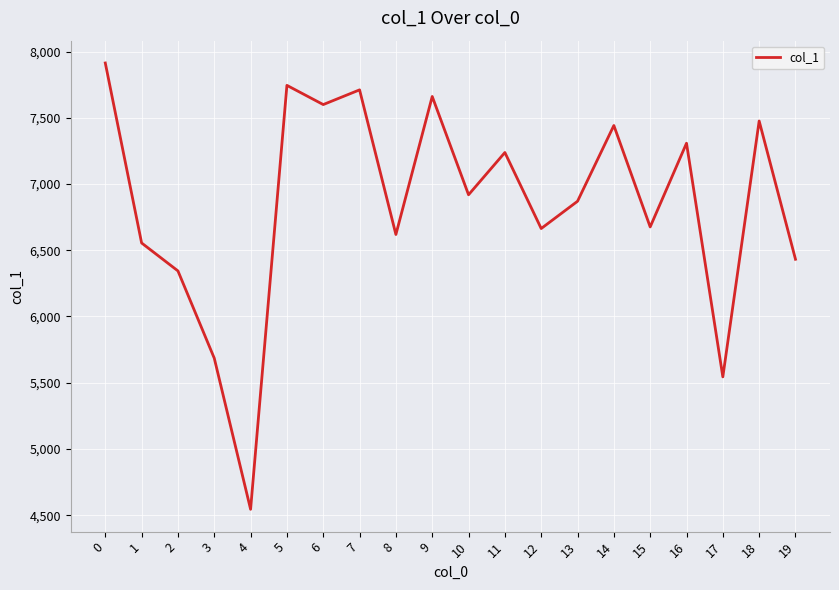

Which category has the lowest value across all series?

4